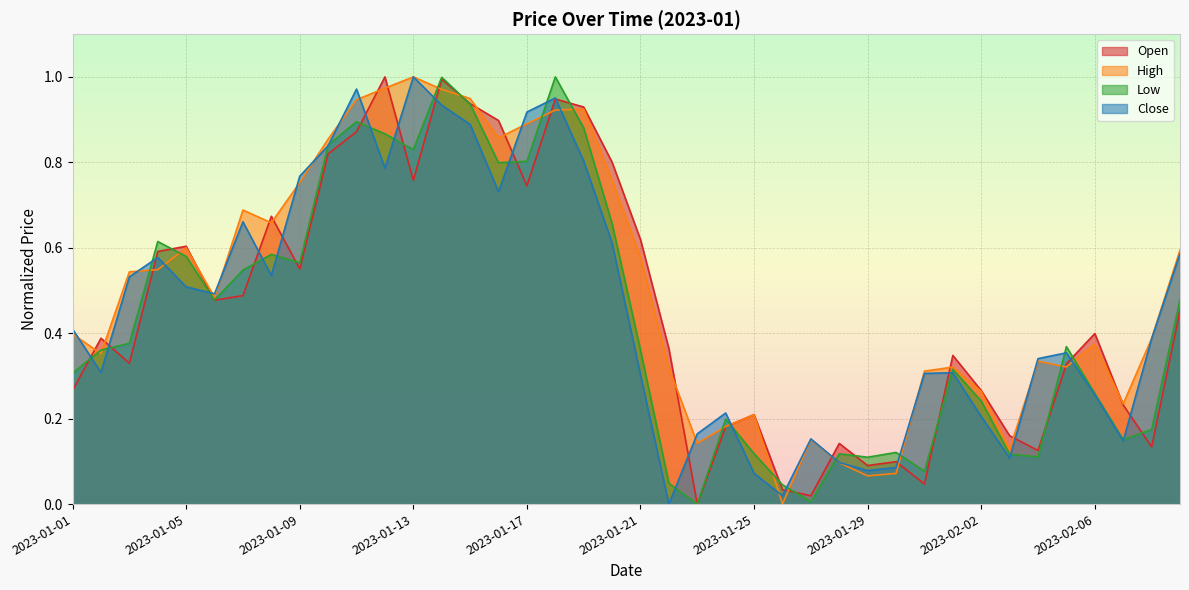

Rank the series by their maximum value, from lowest to highest.

Open, High, Low, Close